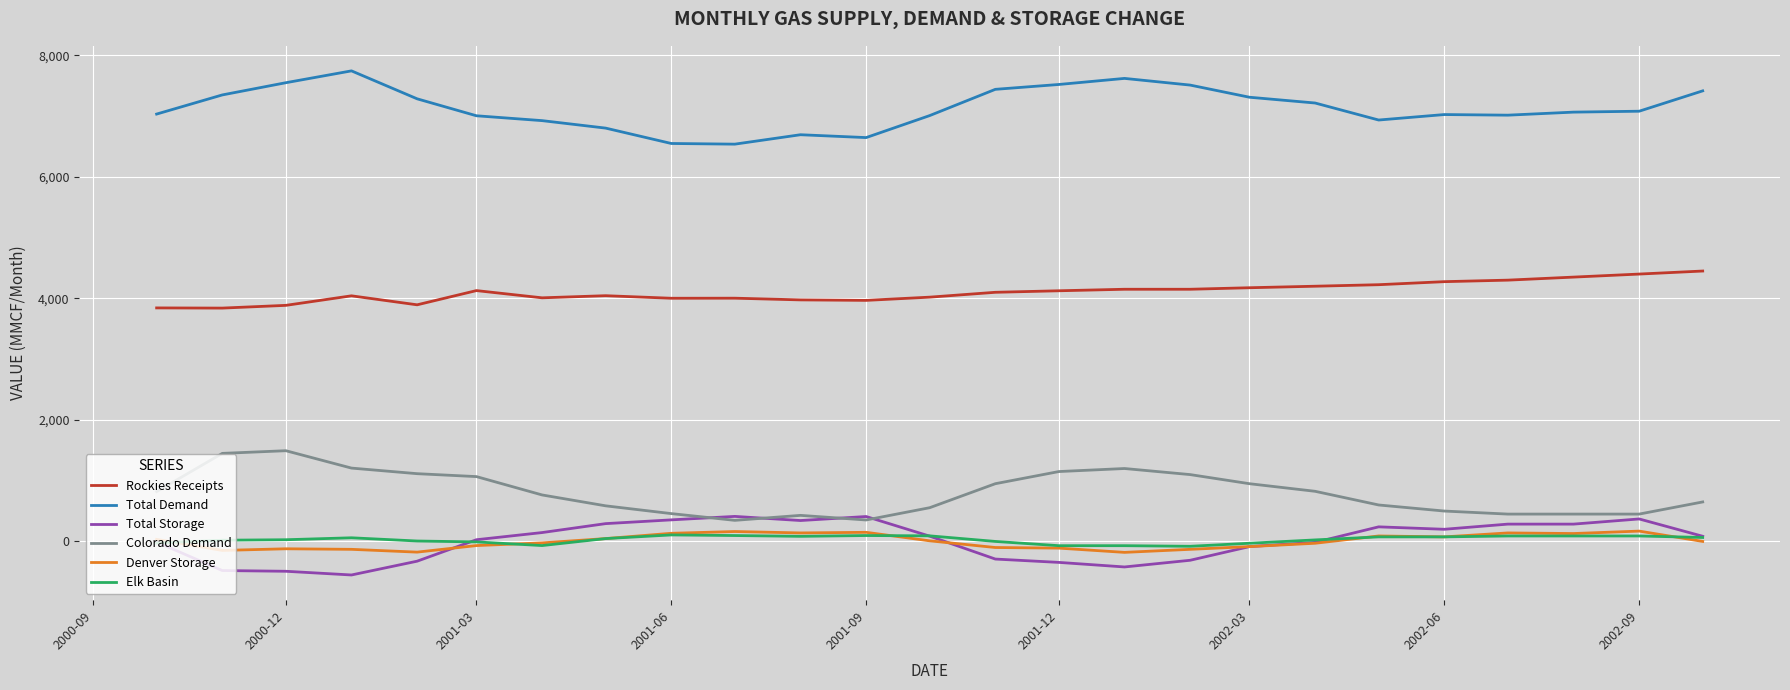

True or false: Colorado Demand and Elk Basin cross at least once.

False